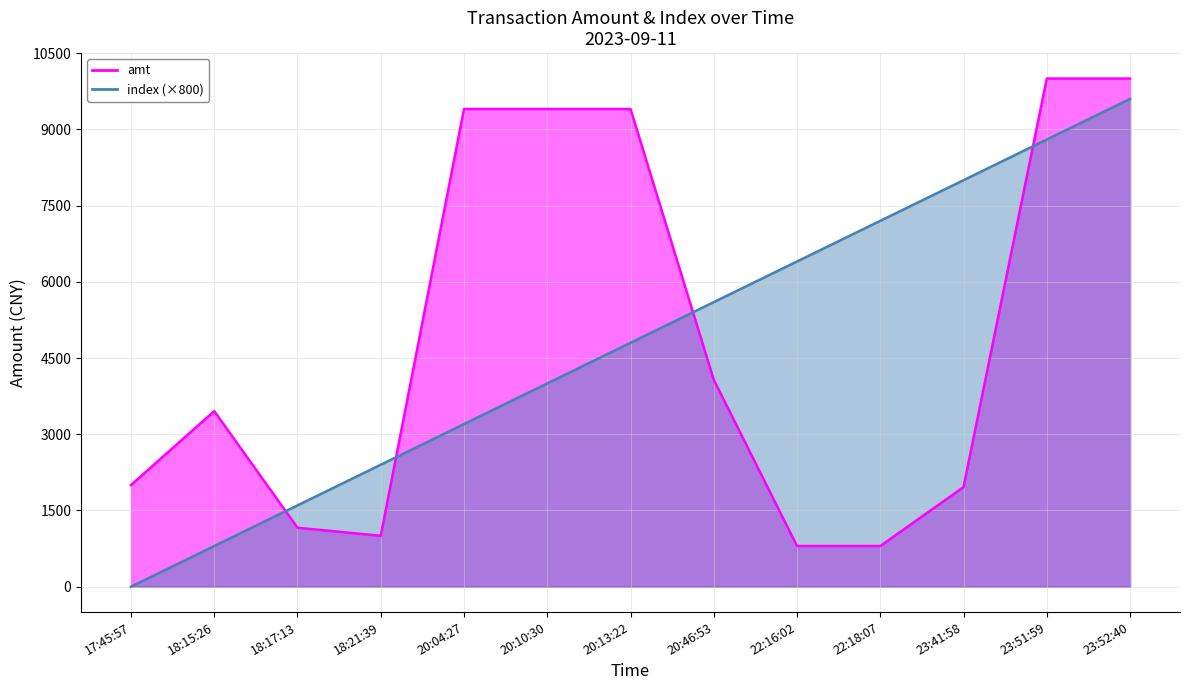

What position from the left is 17:45:57?

1